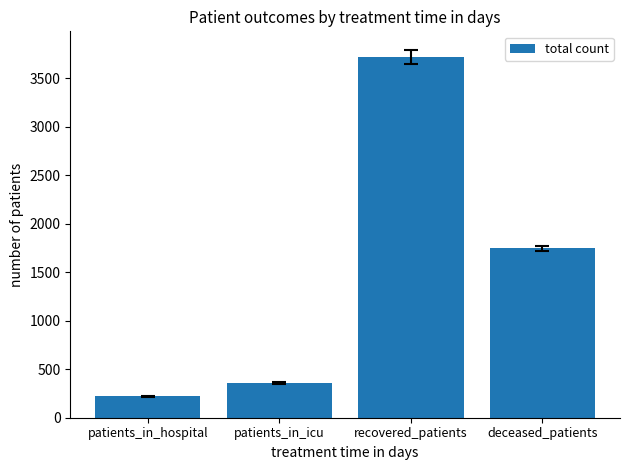

Read the value at deceased_patients, to the nearest 100.

1700